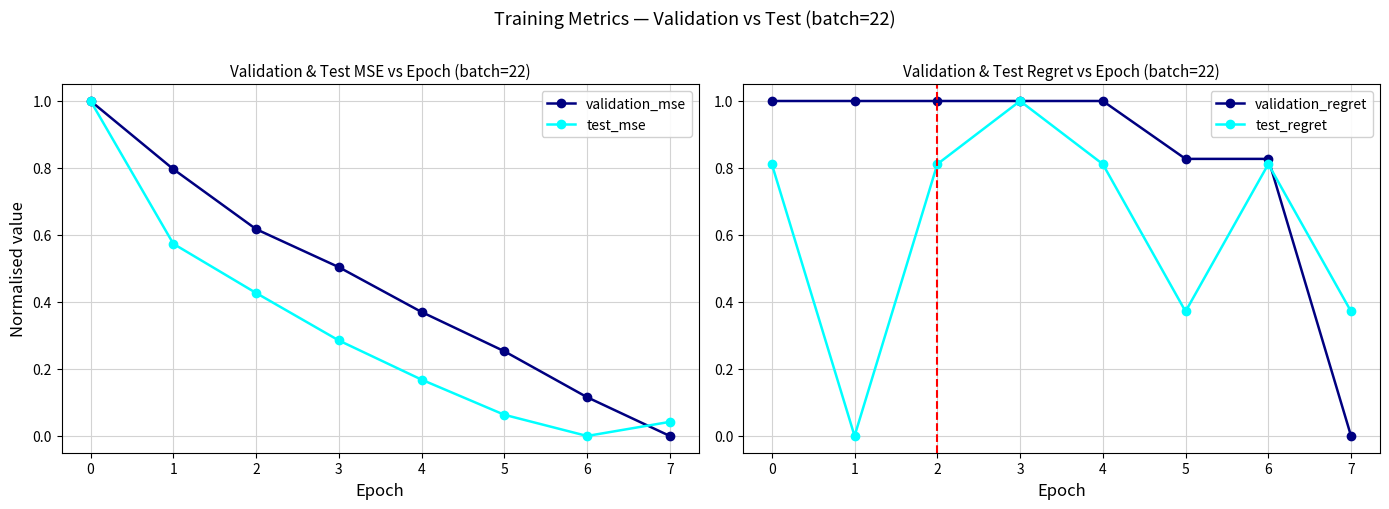

Is the value of validation_mse at 2 greater than the value of test_mse at 0?

No